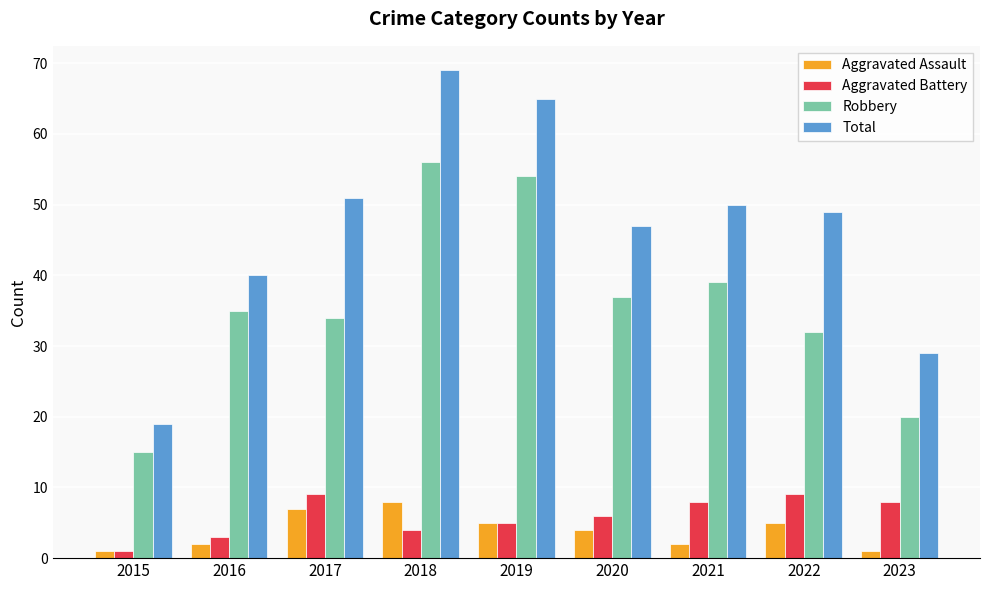

Reading left to right, extract all data points from this chart.

Aggravated Assault: 1	2	7	8	5	4	2	5	1
Aggravated Battery: 1	3	9	4	5	6	8	9	8
Robbery: 15	35	34	56	54	37	39	32	20
Total: 19	40	51	69	65	47	50	49	29